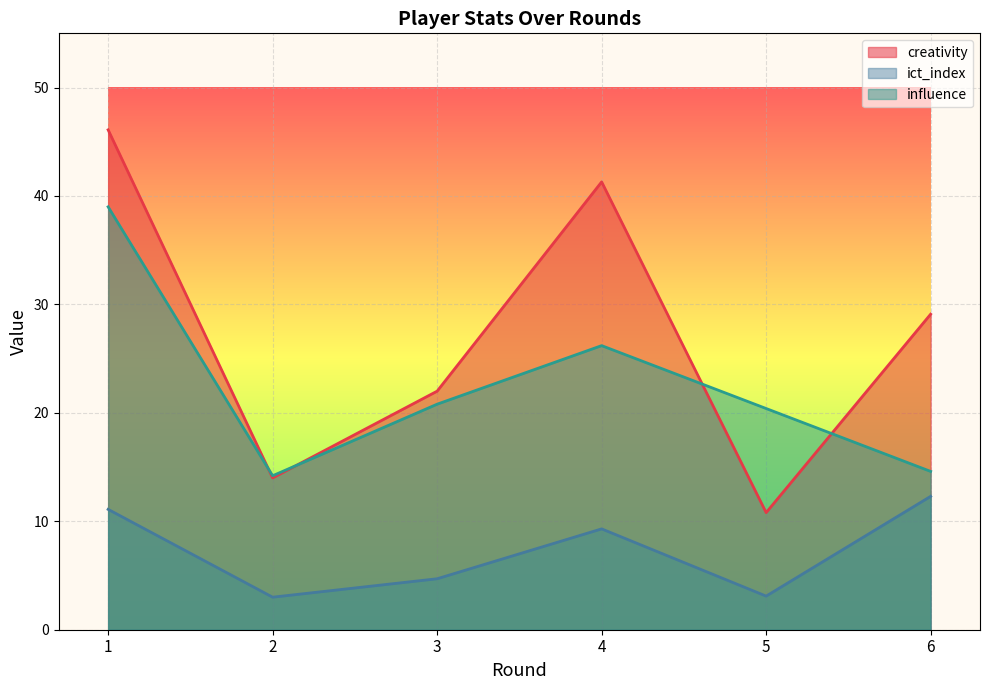

What value does the influence series have at 5?

20.4